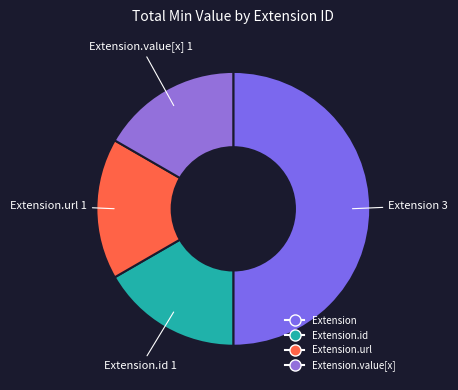

Count the number of slices in the pie.

4